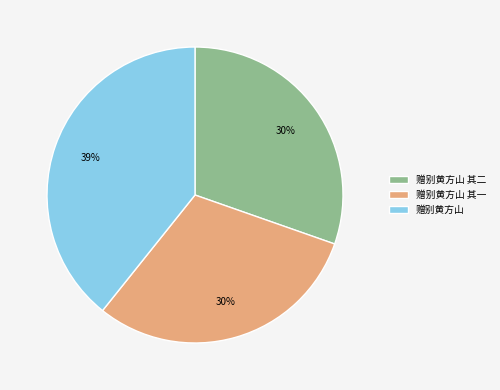

What is the largest slice in the pie chart?

赠别黄方山